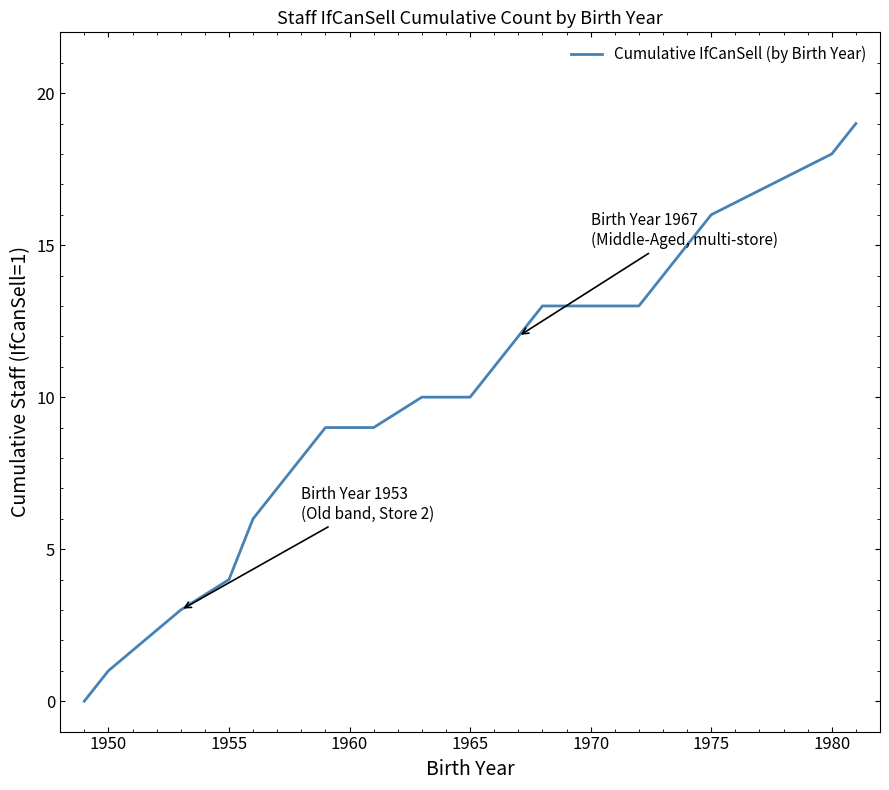

What is the greatest value displayed?

19